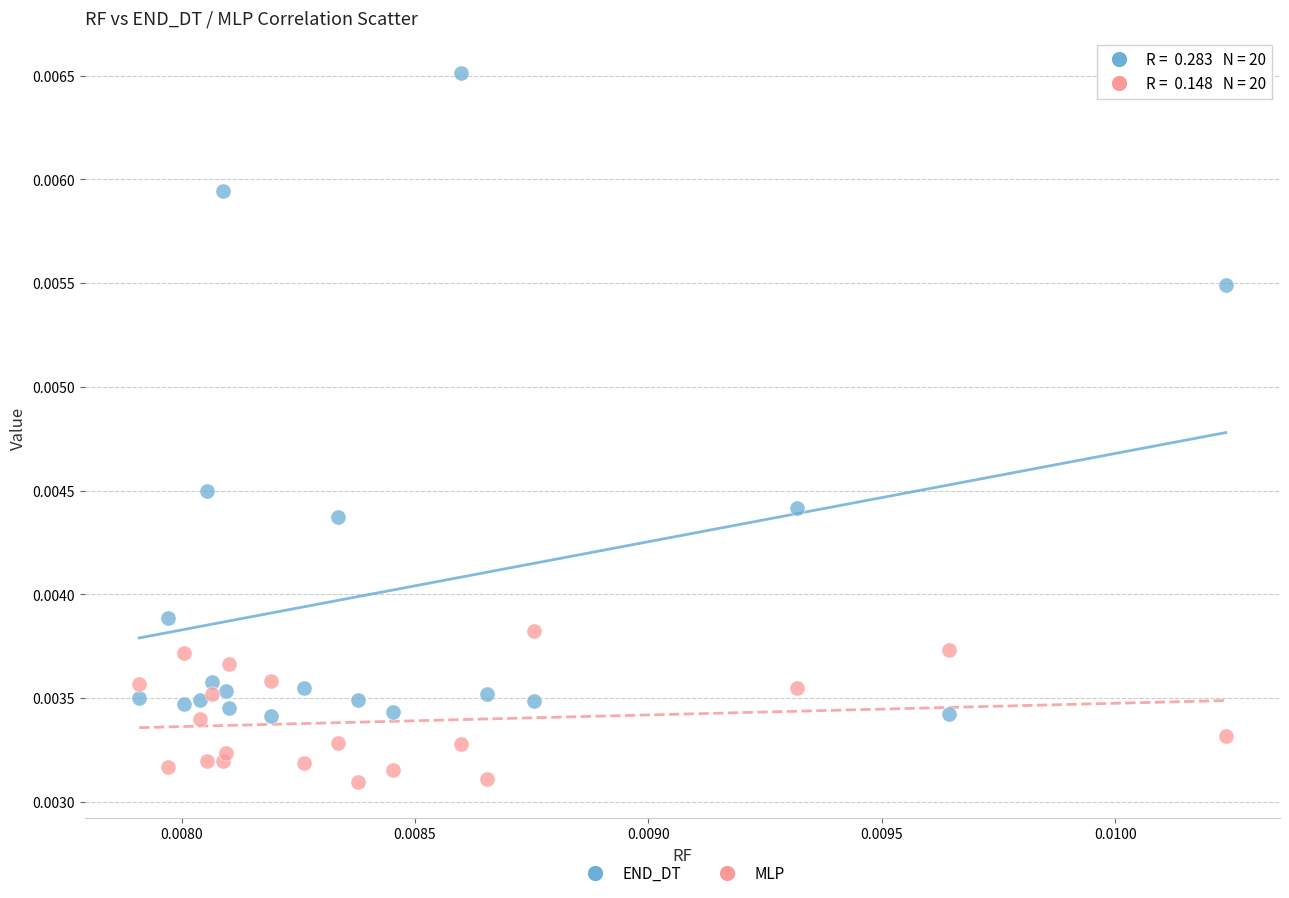

Which series contains the lowest Y value?

MLP